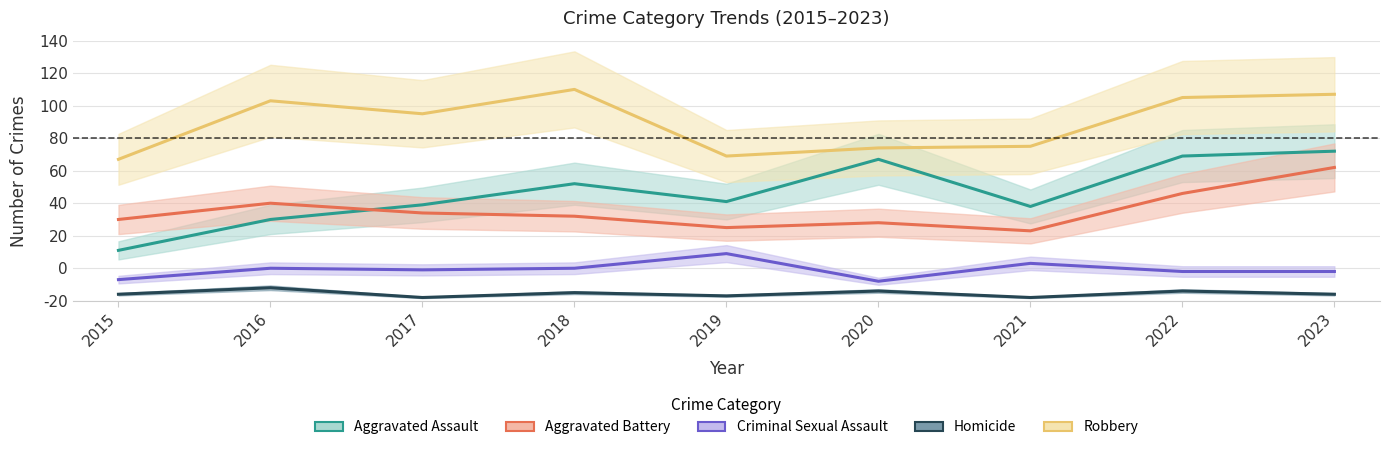

Is this an area chart (filled region under the line)?

No